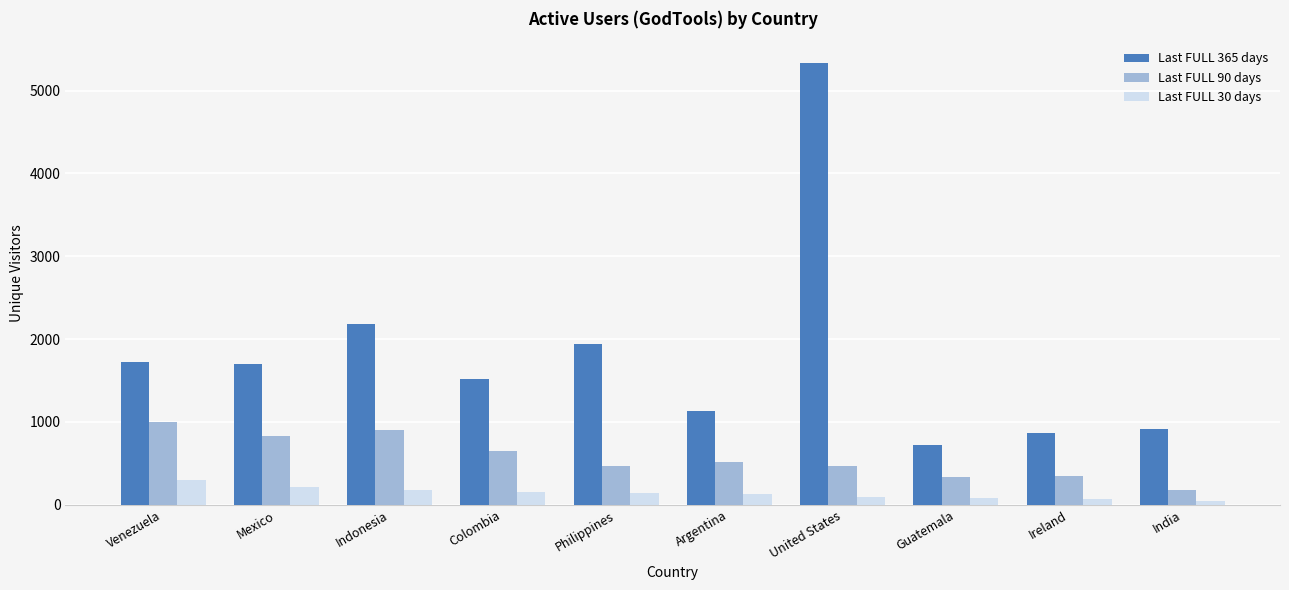

Which series has the widest spread of values?

Last FULL 365 days